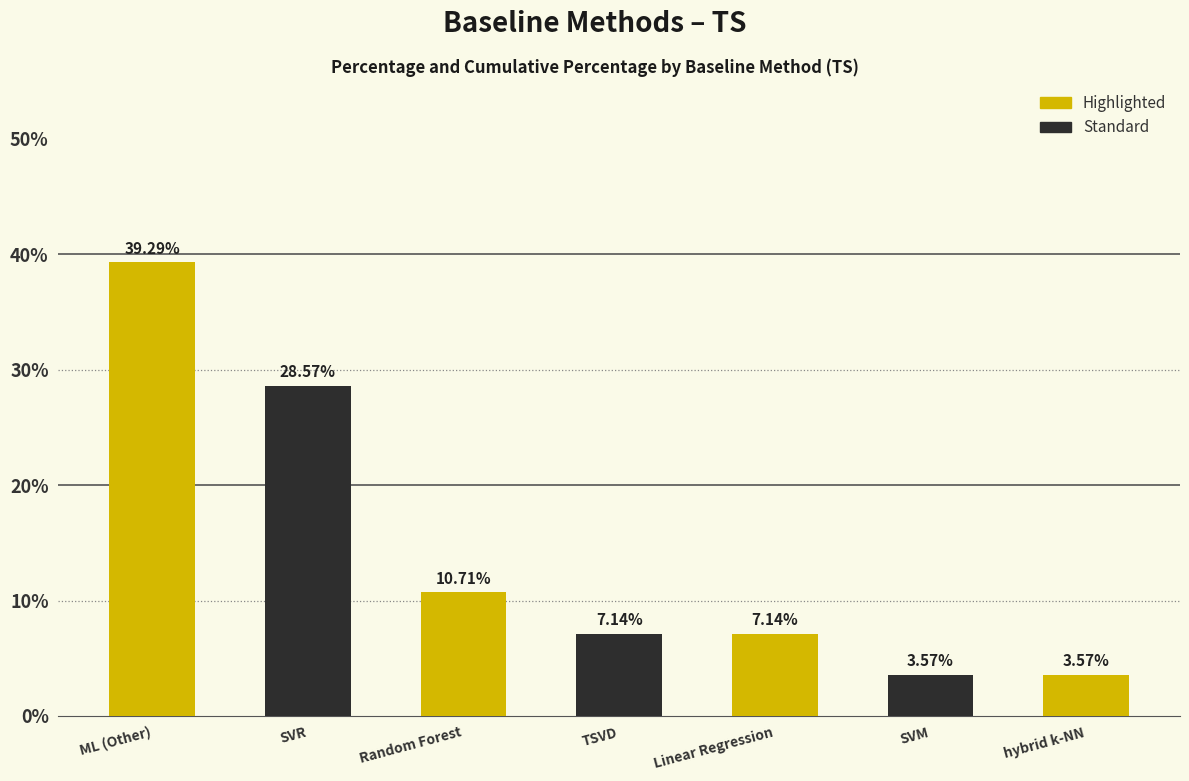

How many bars are there in total?

7